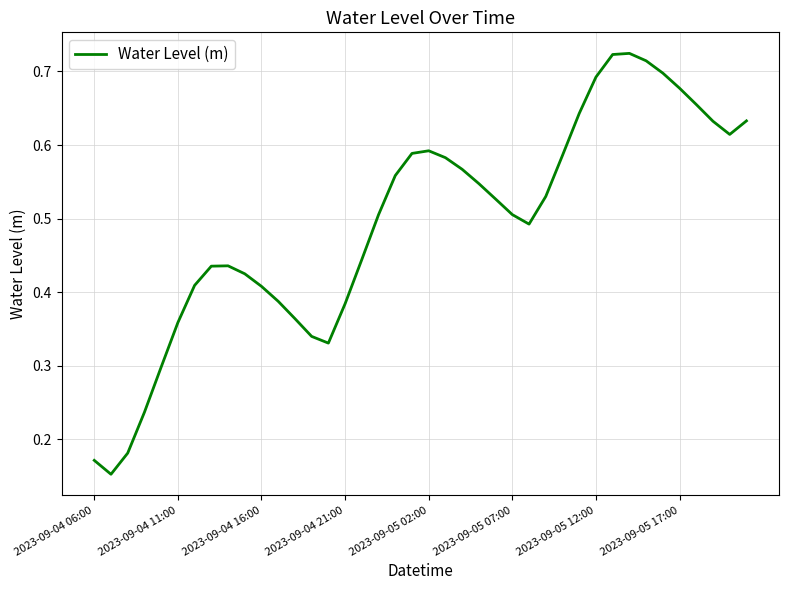

Does the chart display data point markers on the line(s)?

No